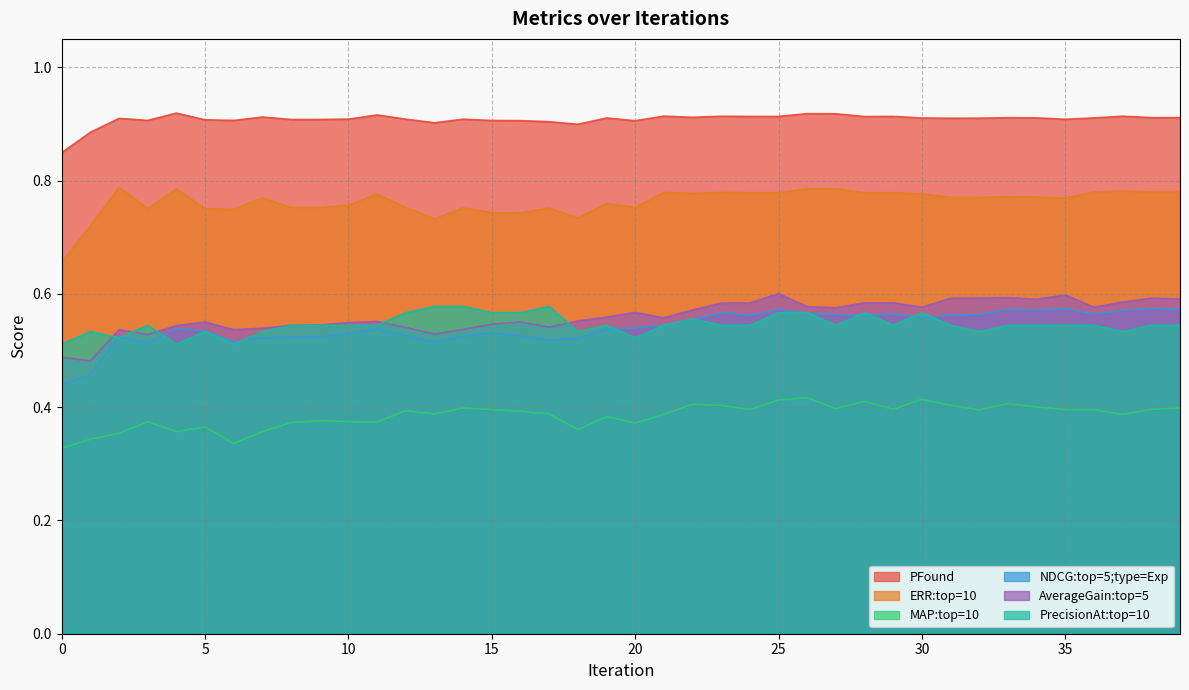

What is the total value across all series at 7?

3.6